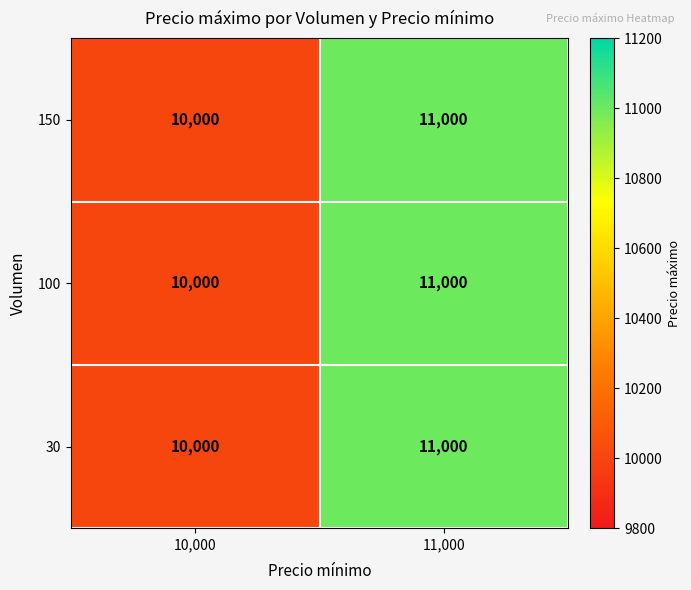

Reading left to right, extract all data points from this chart.

150: 10000	11000
100: 10000	11000
30: 10000	11000